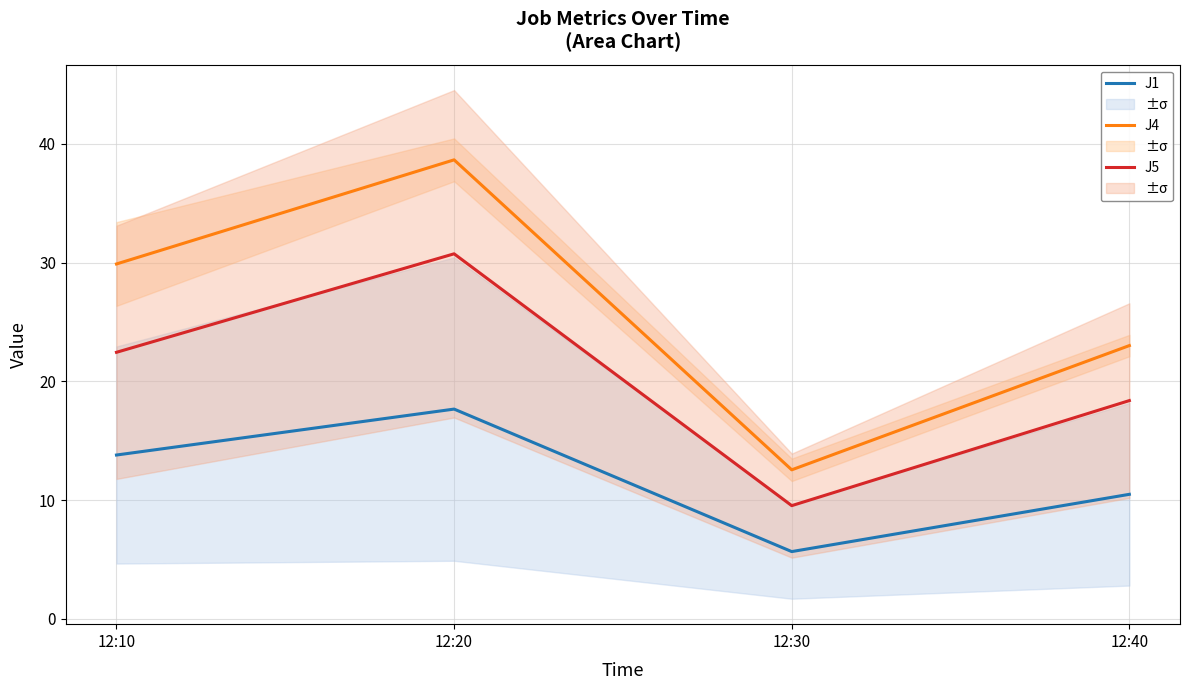

What is the minimum value shown in the chart?

5.7